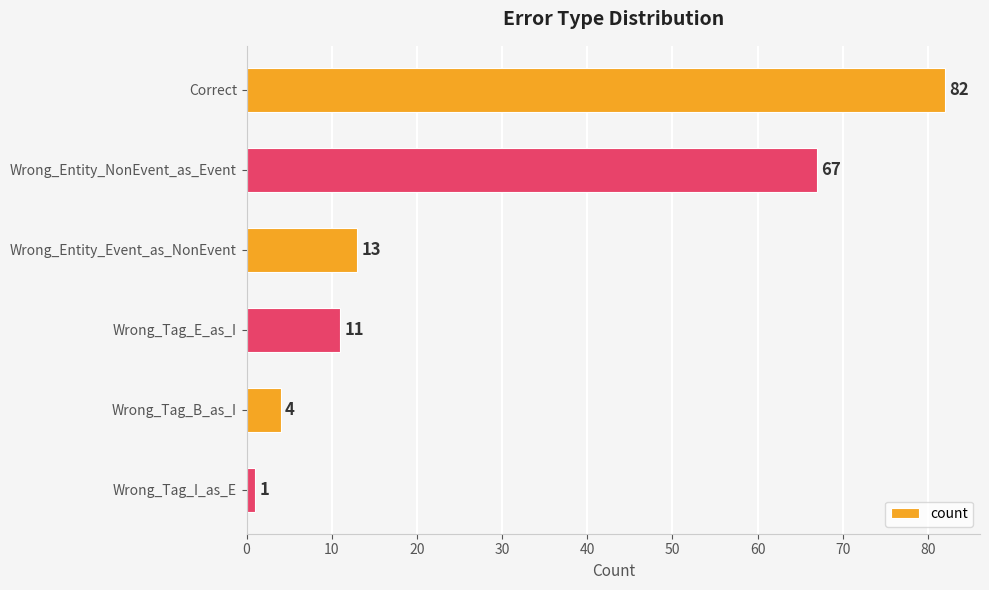

What is the difference between the second highest and minimum values?

66